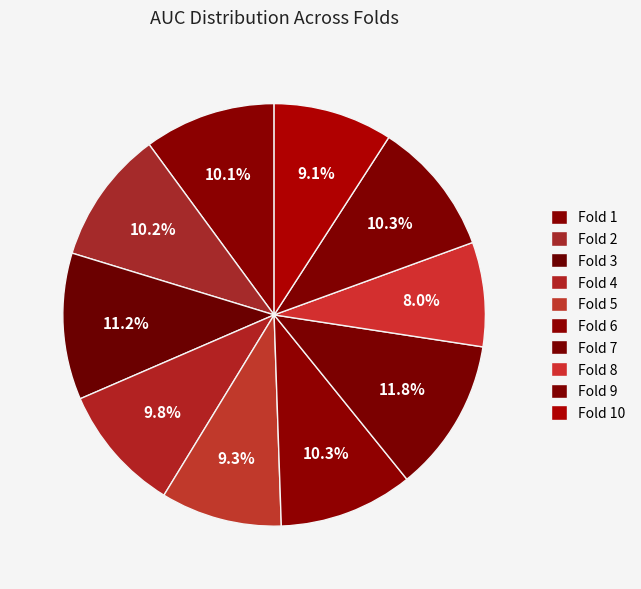

How many segments does this pie chart have?

10